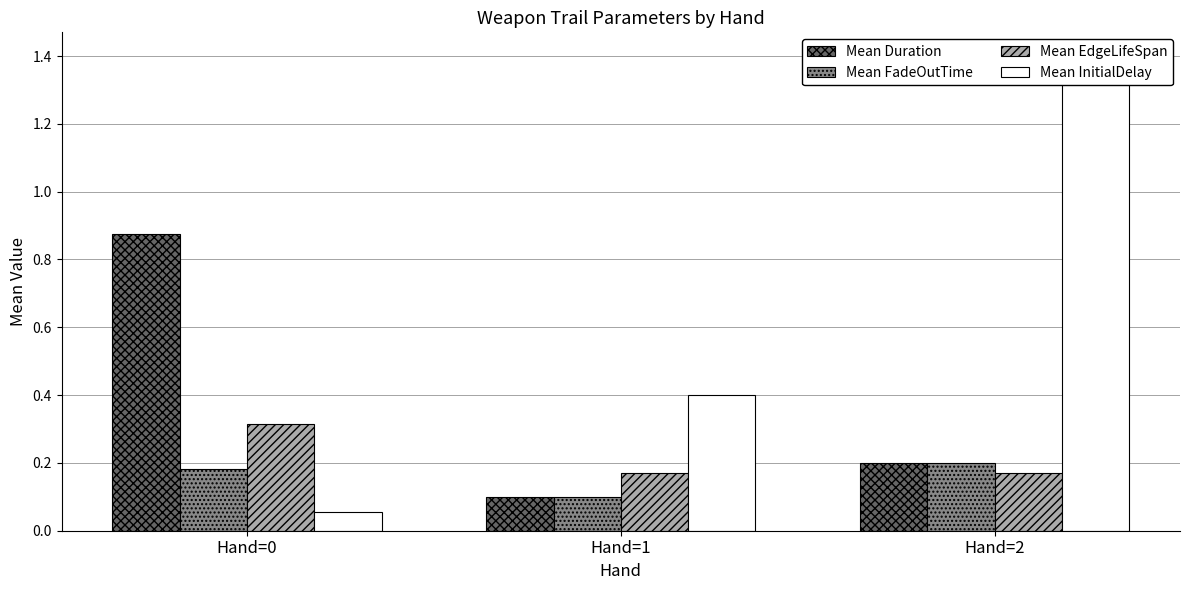

At Hand=1, list the series in order from smallest to largest.

Mean Duration, Mean FadeOutTime, Mean EdgeLifeSpan, Mean InitialDelay